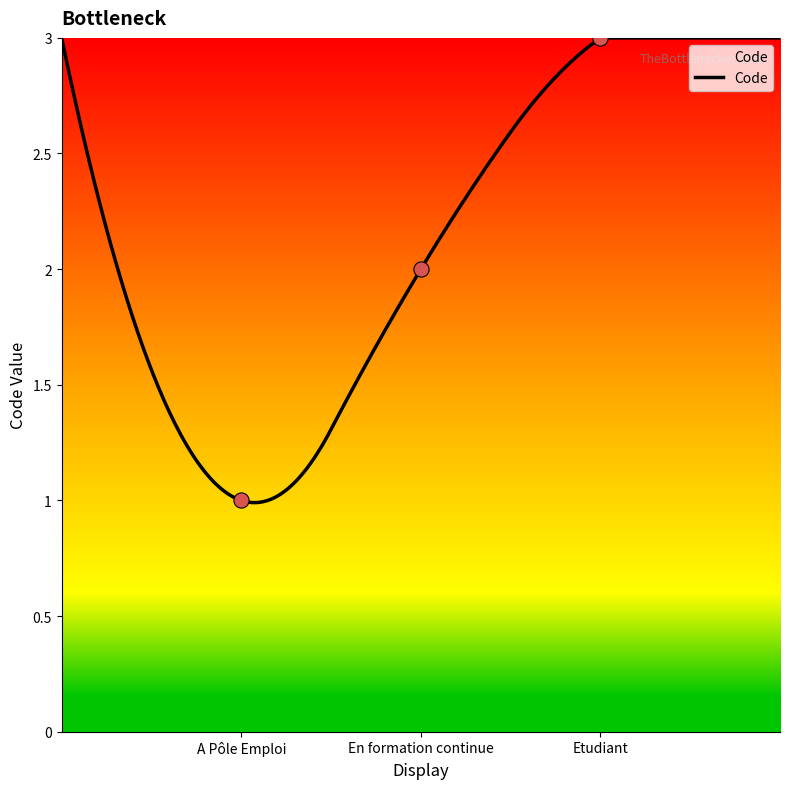

Which has a higher value, Etudiant or En formation continue?

Etudiant